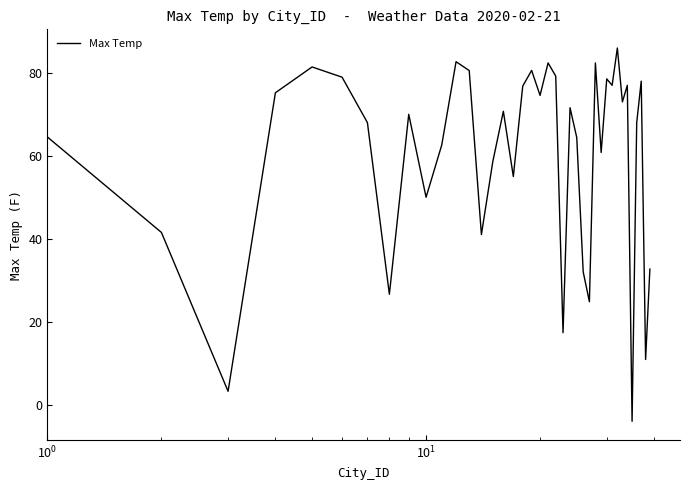

What is the maximum value shown in the chart?

86.0